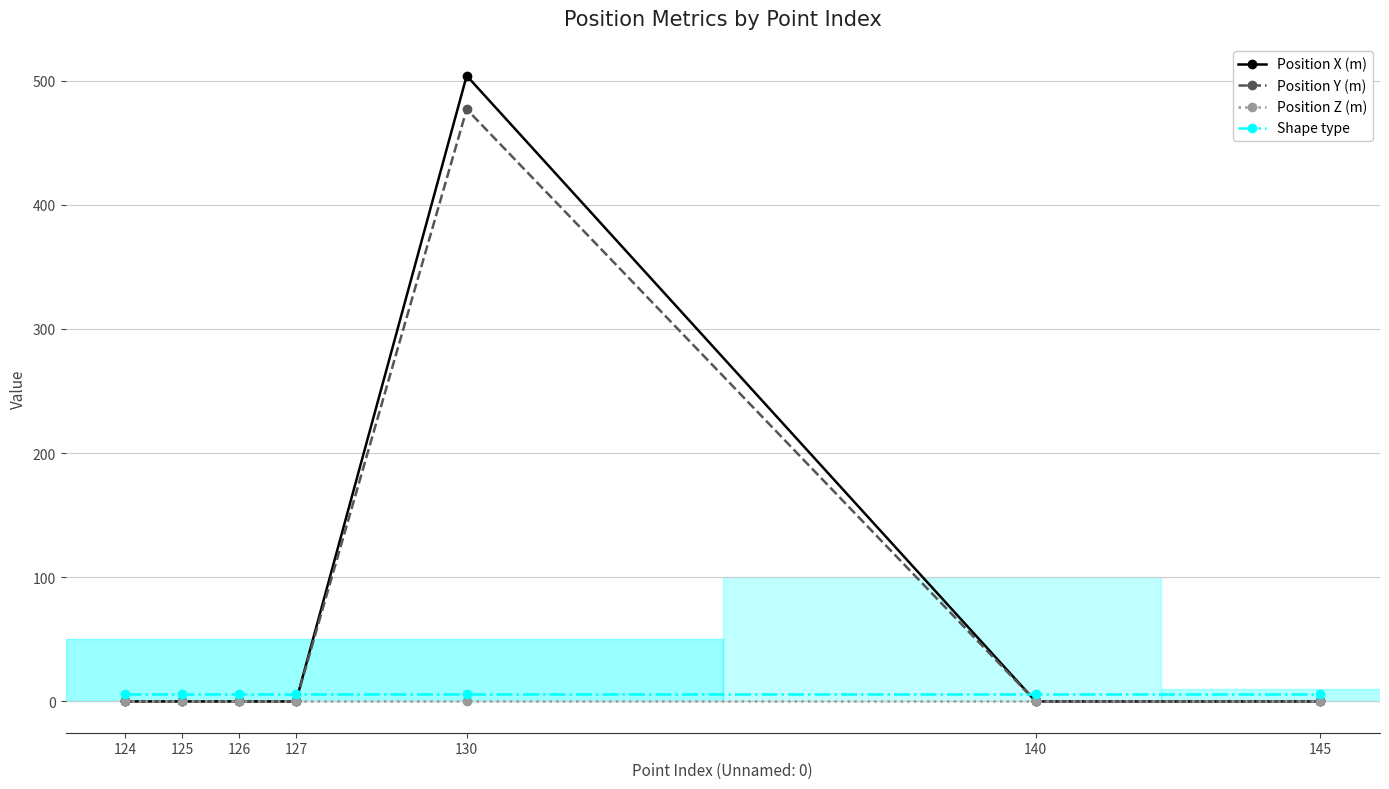

Reading left to right, what are all the values shown in this chart?

Position X (m): 0	0	0	0	504	0	0
Position Y (m): 0	0	0	0	477	0	0
Position Z (m): 0	0	0	0	0	0	0
Shape type: 6	6	6	6	6	6	6